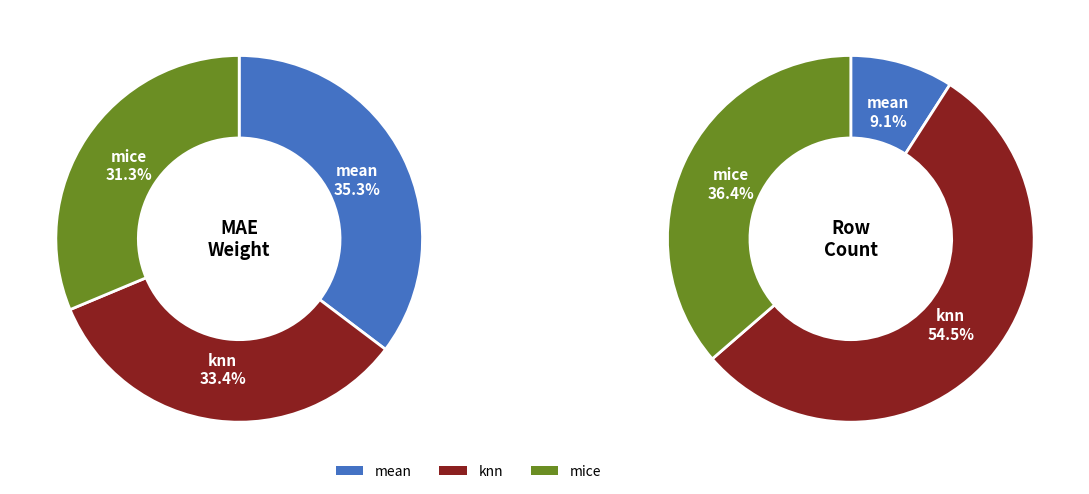

What is the smallest slice in the pie chart?

mice